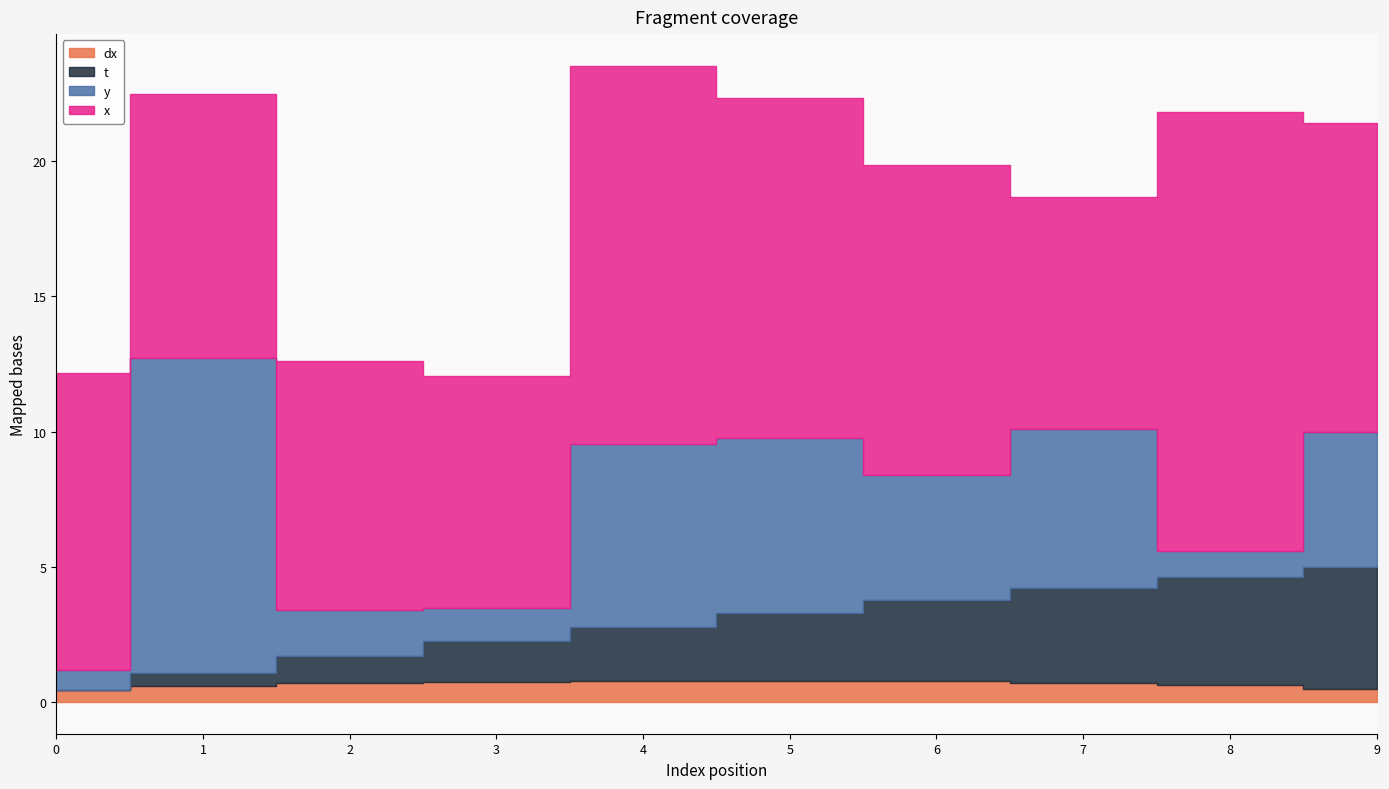

Which series has the largest total across all categories?

x